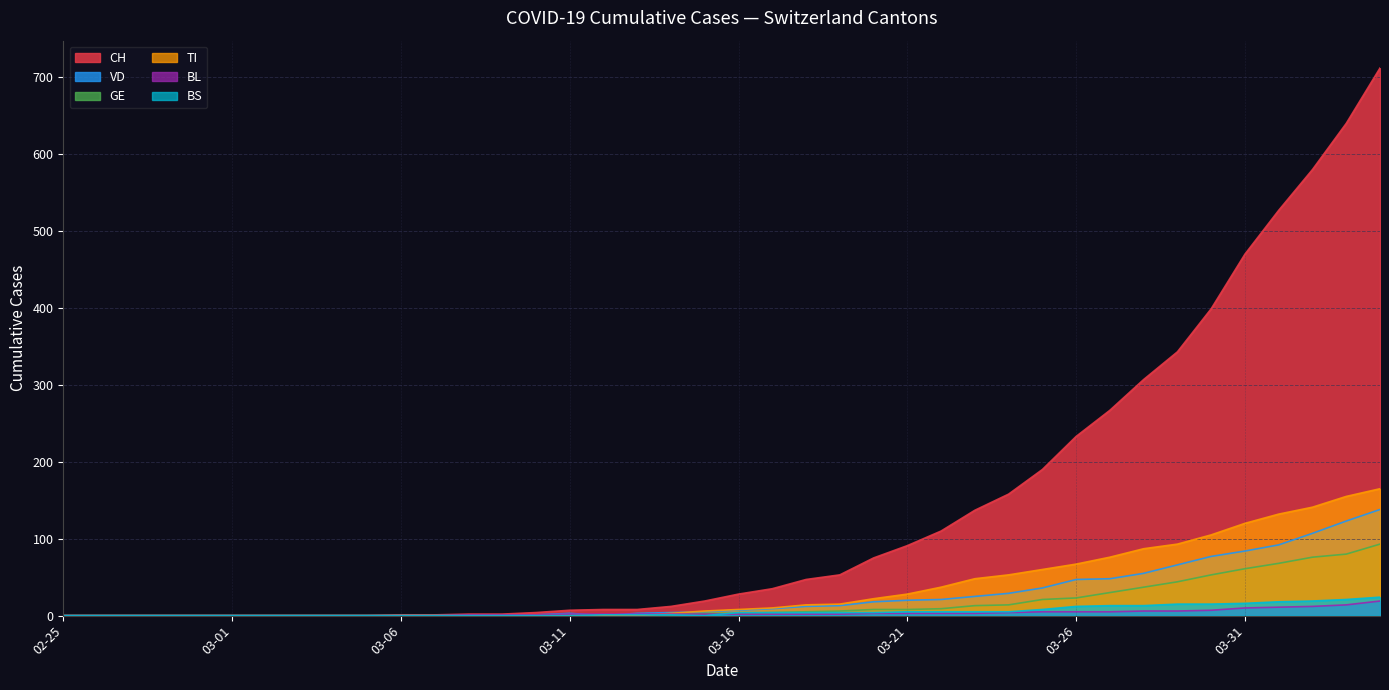

Which series has the largest total across all categories?

CH